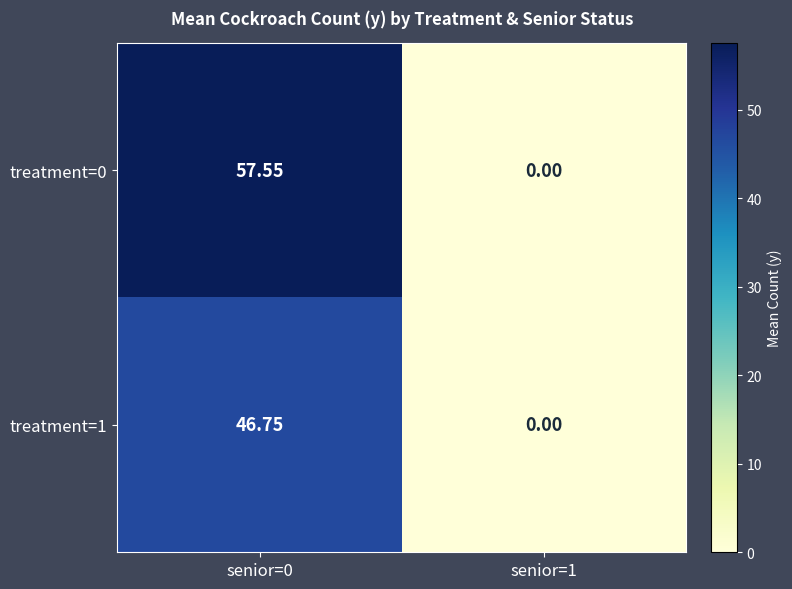

Reading left to right, what are all the values shown in this chart?

treatment=0: senior=0=57.5	senior=1=0.0
treatment=1: senior=0=46.8	senior=1=0.0